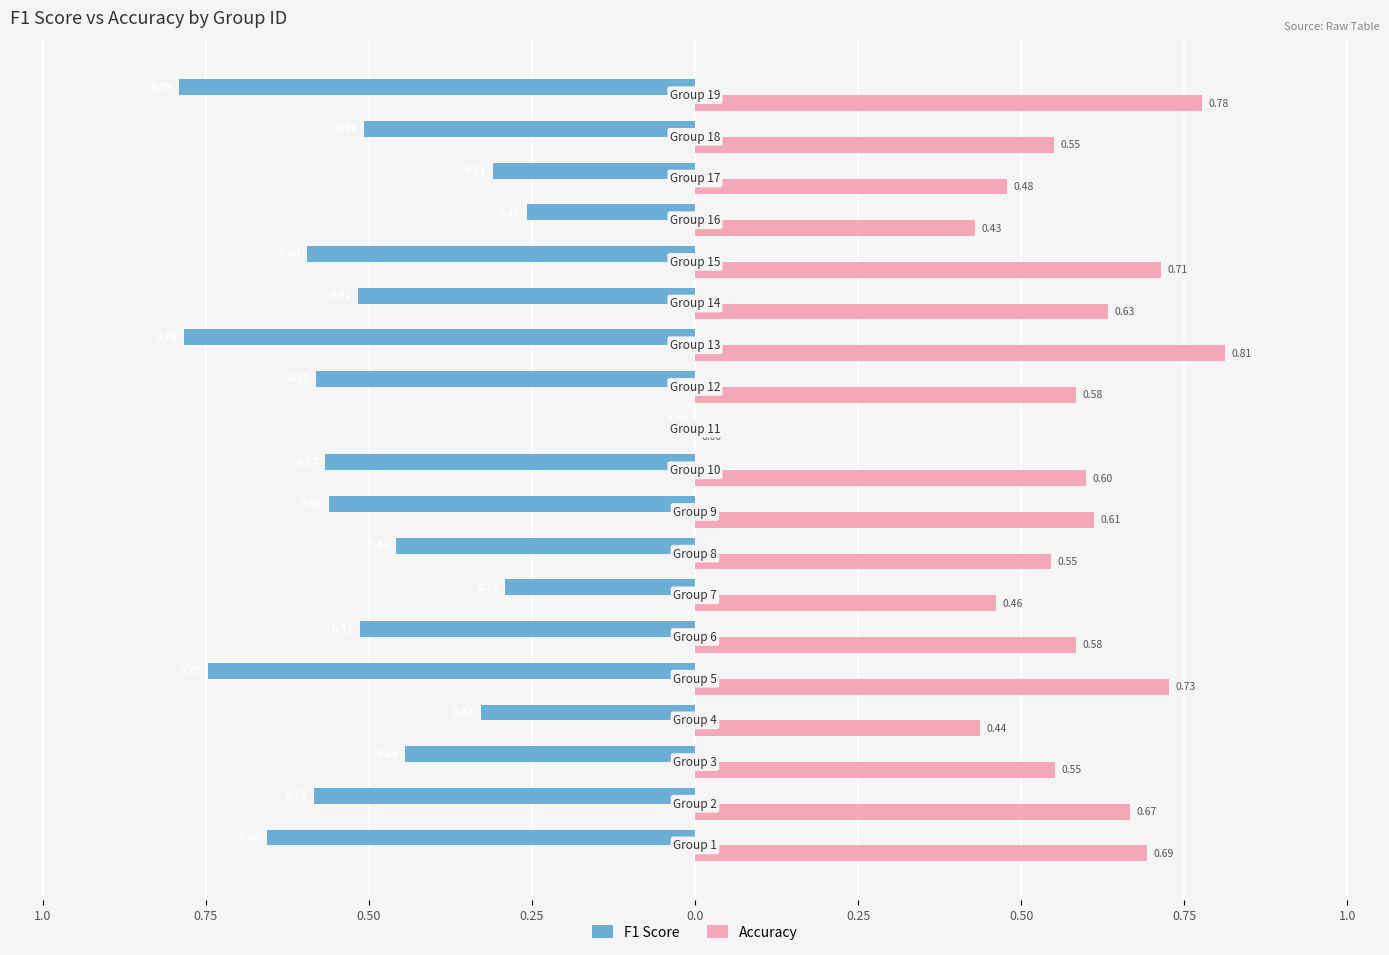

What are all the series names shown in the legend?

F1 Score, Accuracy